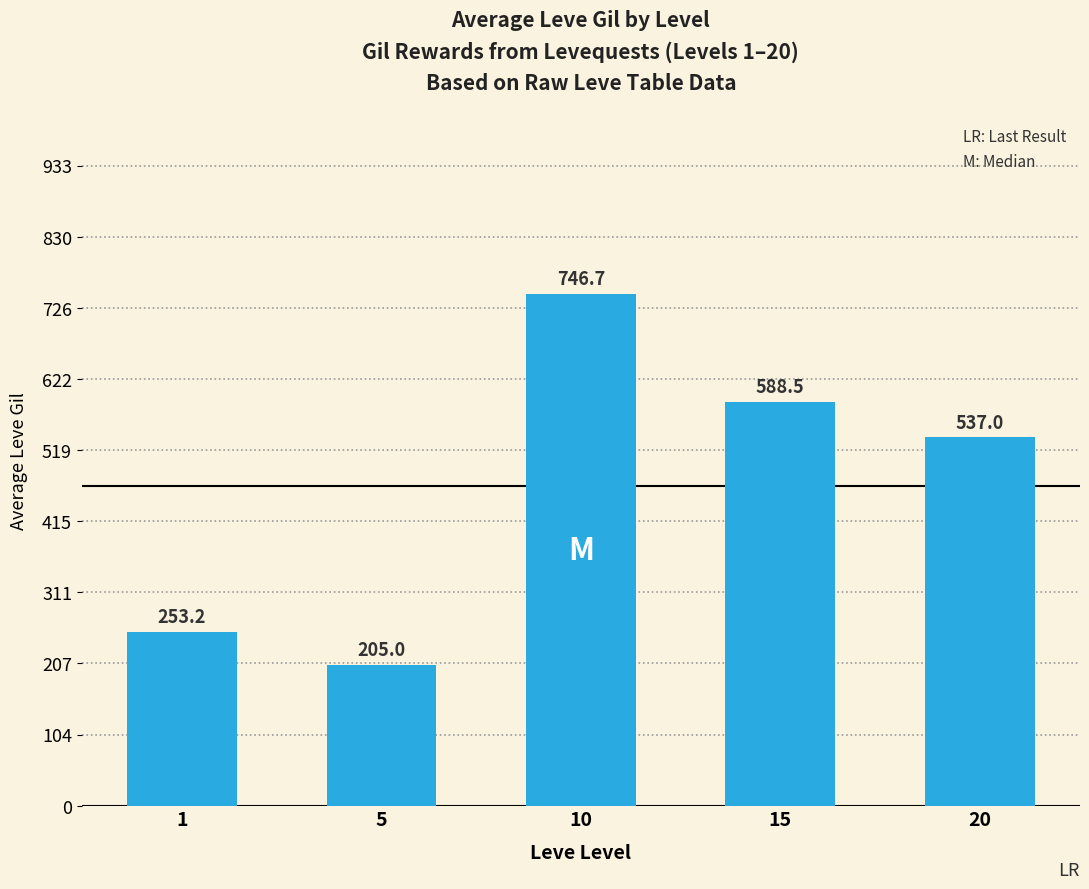

List the labels in order of value, largest first.

10, 15, 20, 1, 5